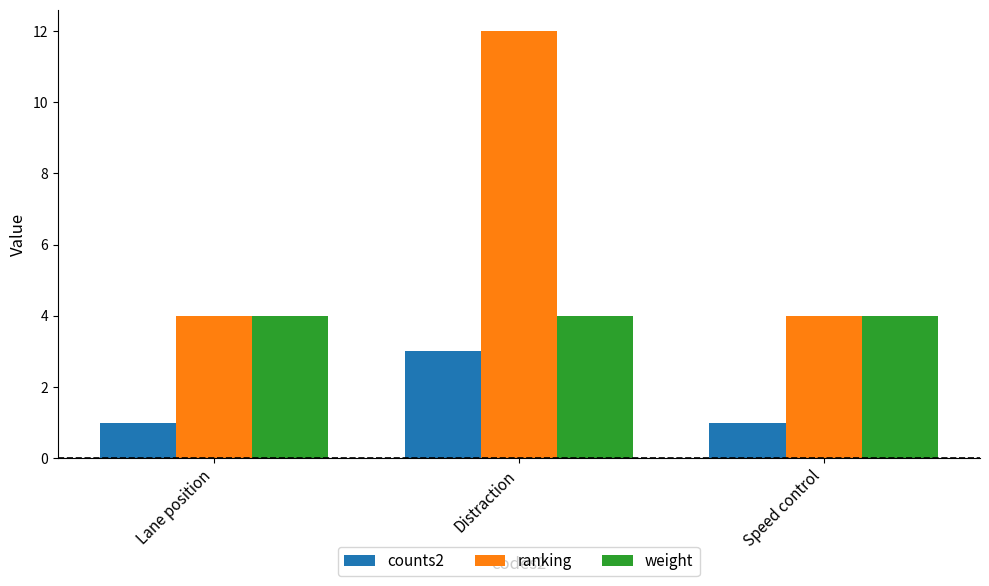

What are all the series names shown in the legend?

counts2, ranking, weight